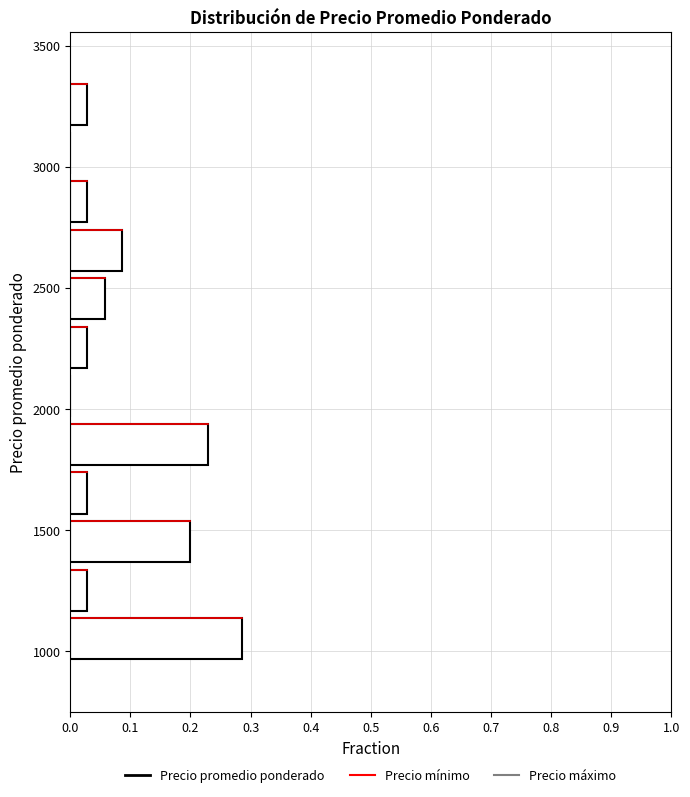

Over which range of the y-axis is the bar longest?

950 to 1150